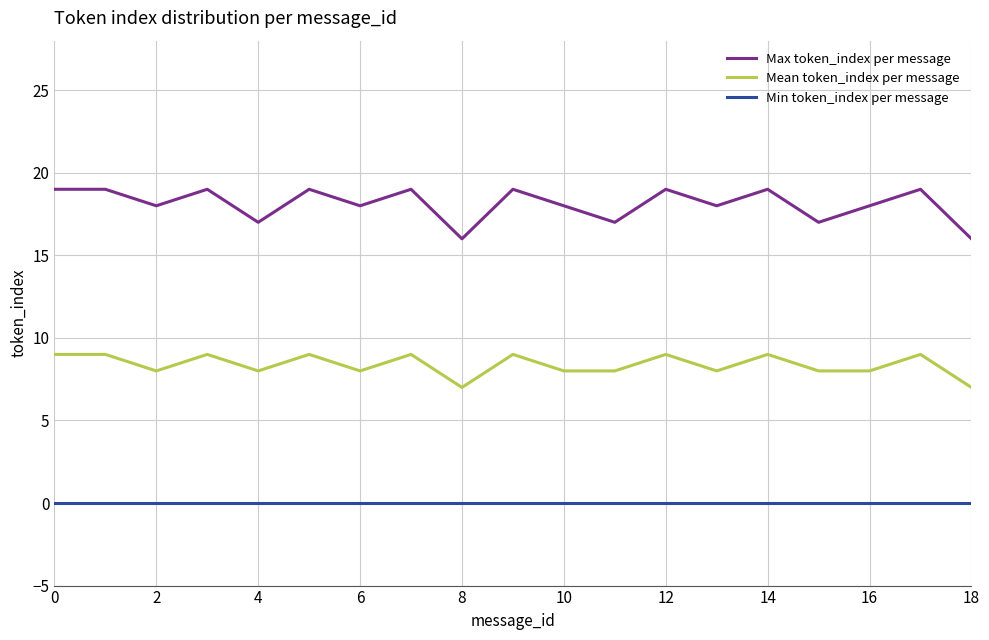

Does the chart have visible grid lines?

Yes